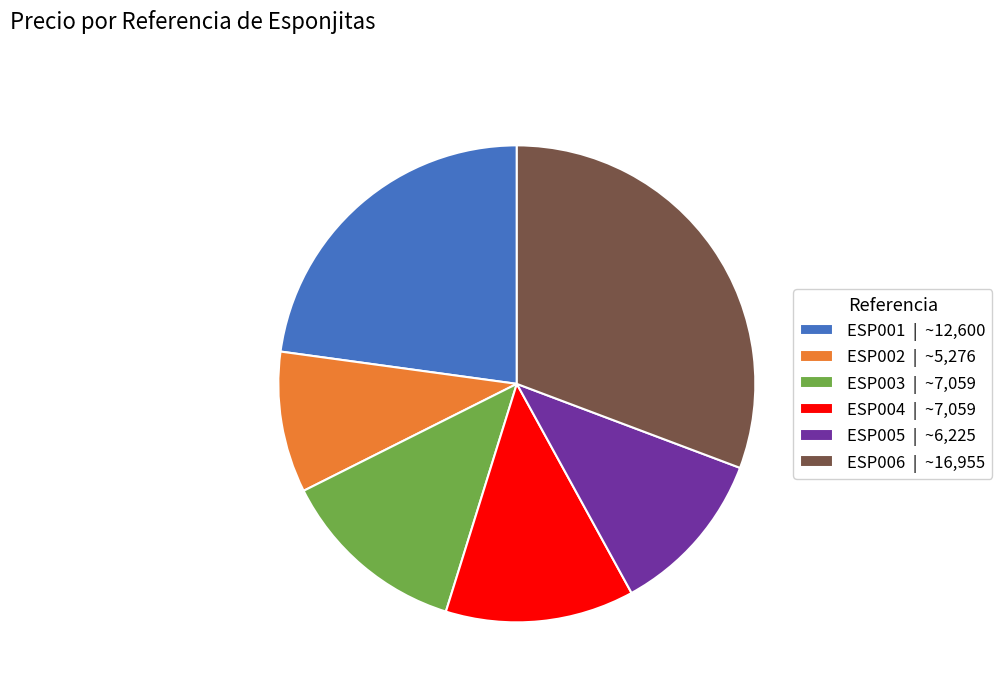

What is the ratio of the value at ESP004 | ~7,059 to the value at ESP006 | ~16,955?

0.4